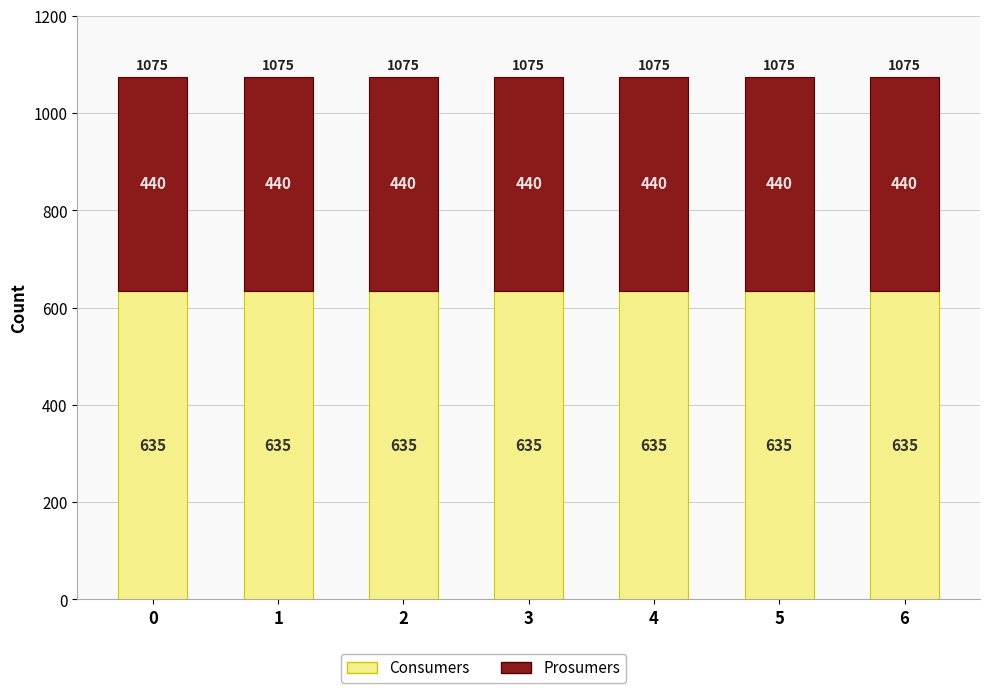

Is it true that Consumers equals 635 at 5?

True